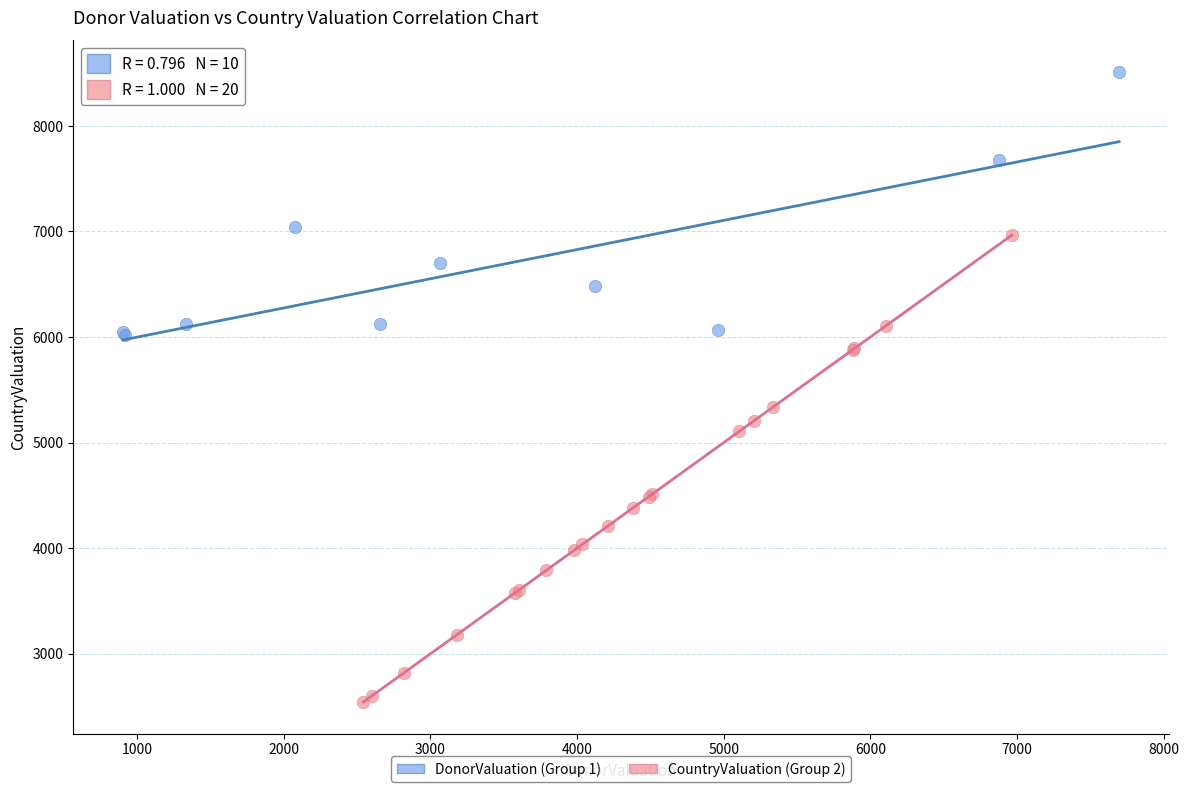

Which series reaches the maximum Y coordinate?

DonorValuation (Group 1)